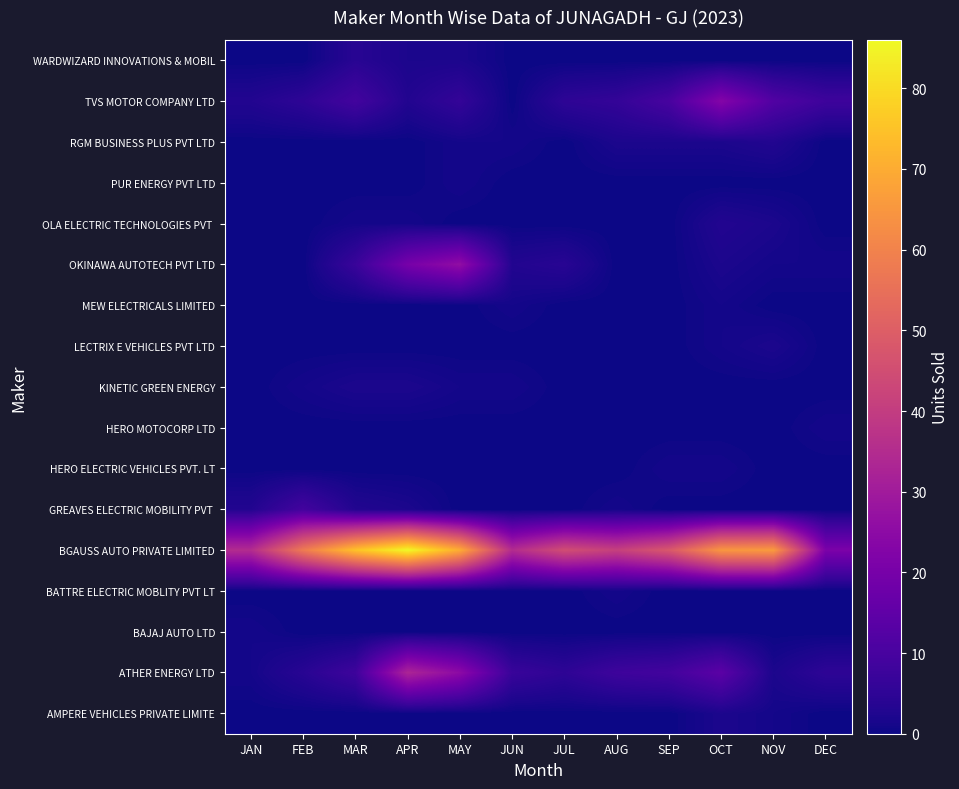

How many distinct data groups are displayed?

17